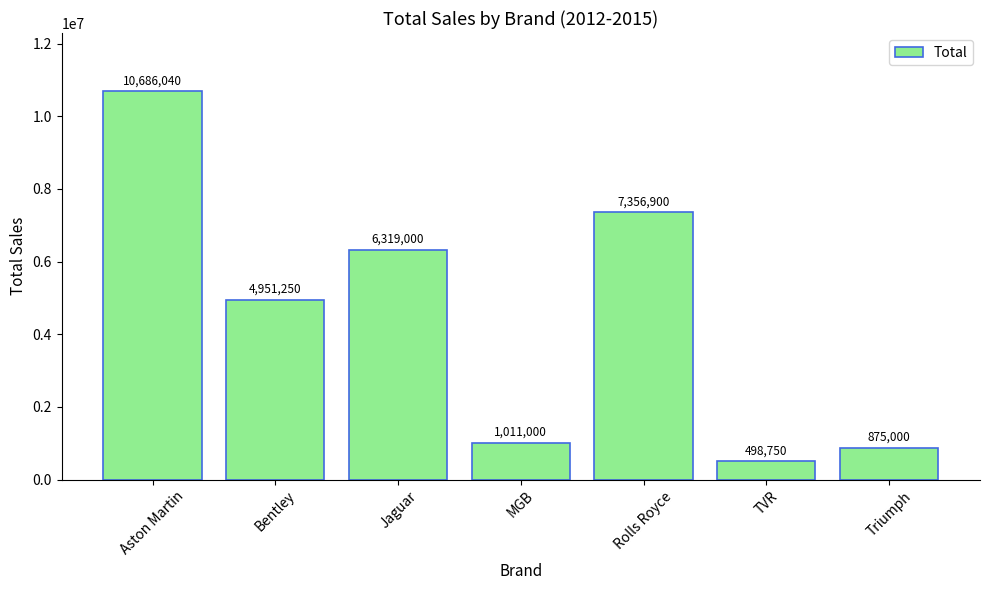

What is the average value?

4528277